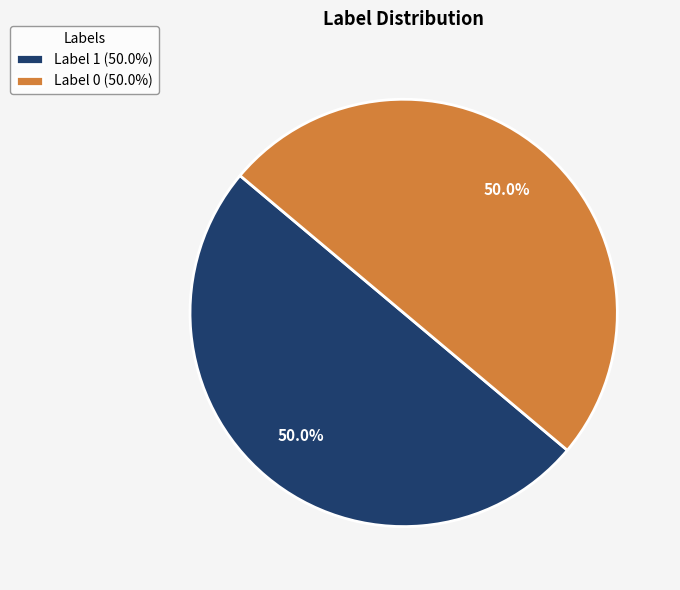

Do Label 1 (50.0%) and Label 0 (50.0%) together represent more than half of the pie?

Yes